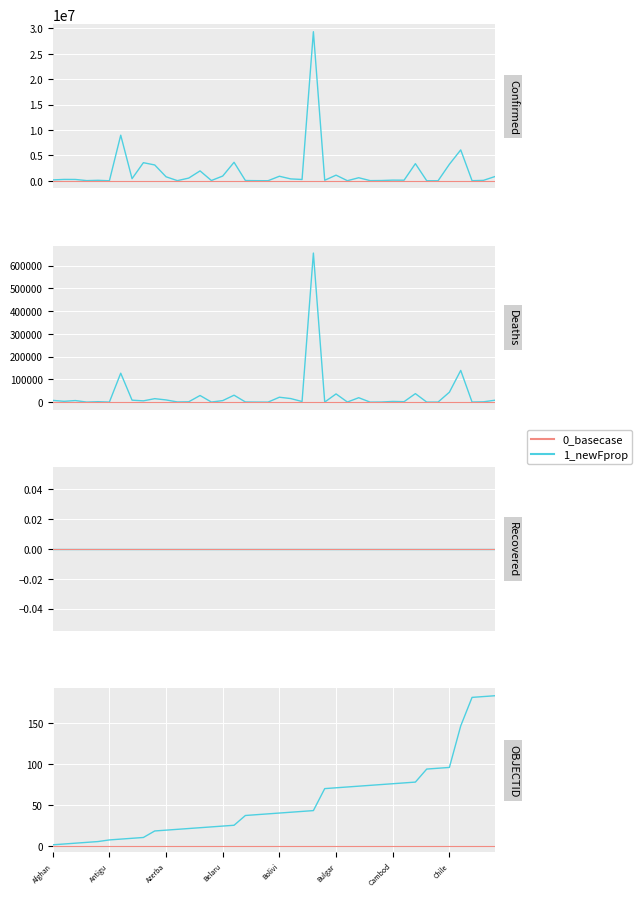

At which label is OBJECTID closest to 92?

Central African Republic